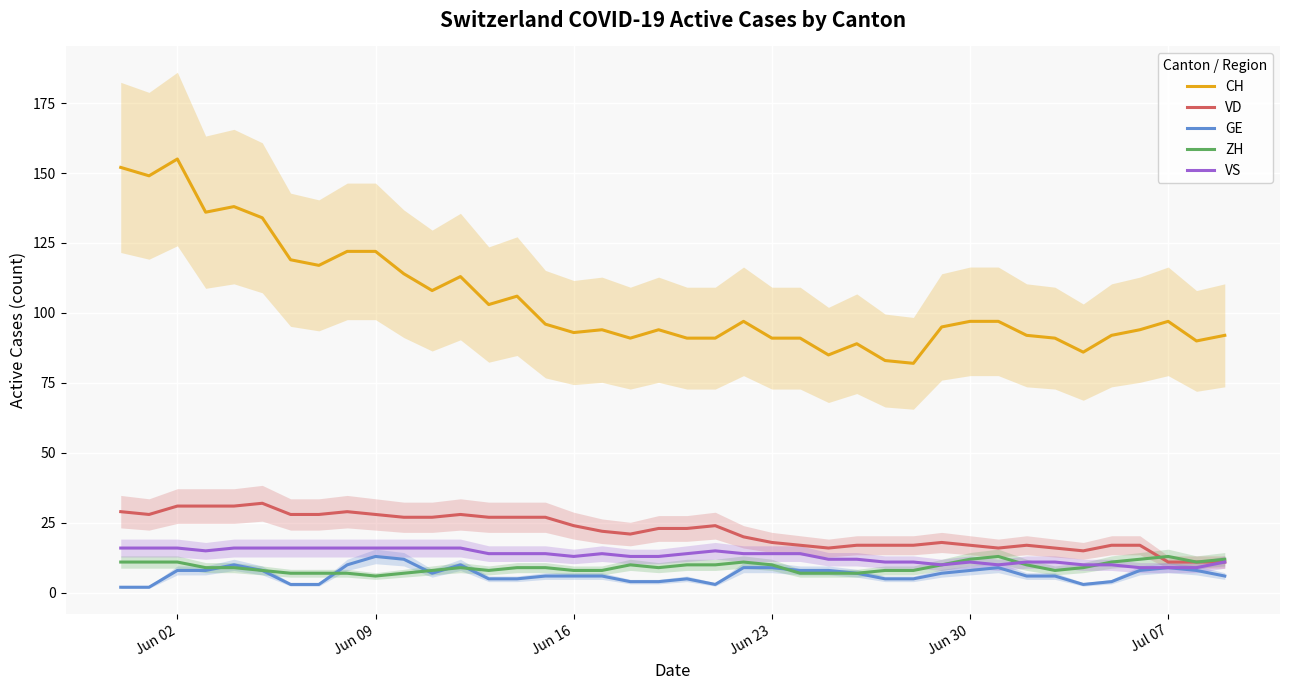

Is it true that ZH equals 10 at Jun 23?

True